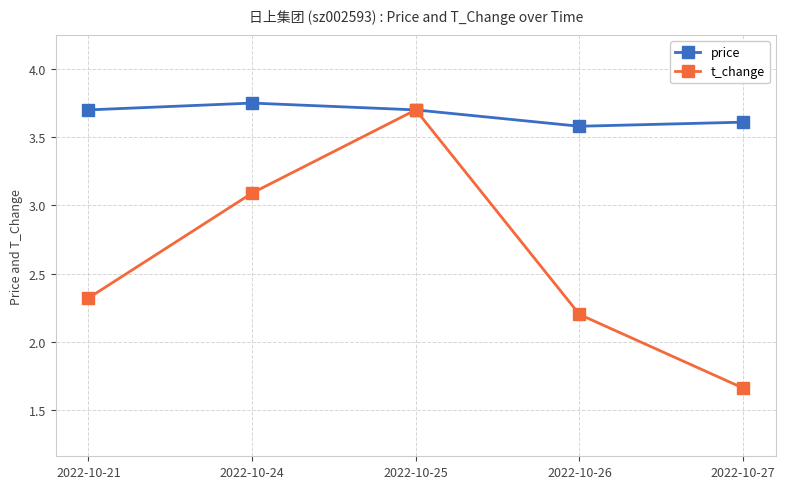

Rank the series by their average value, from highest to lowest.

price, t_change